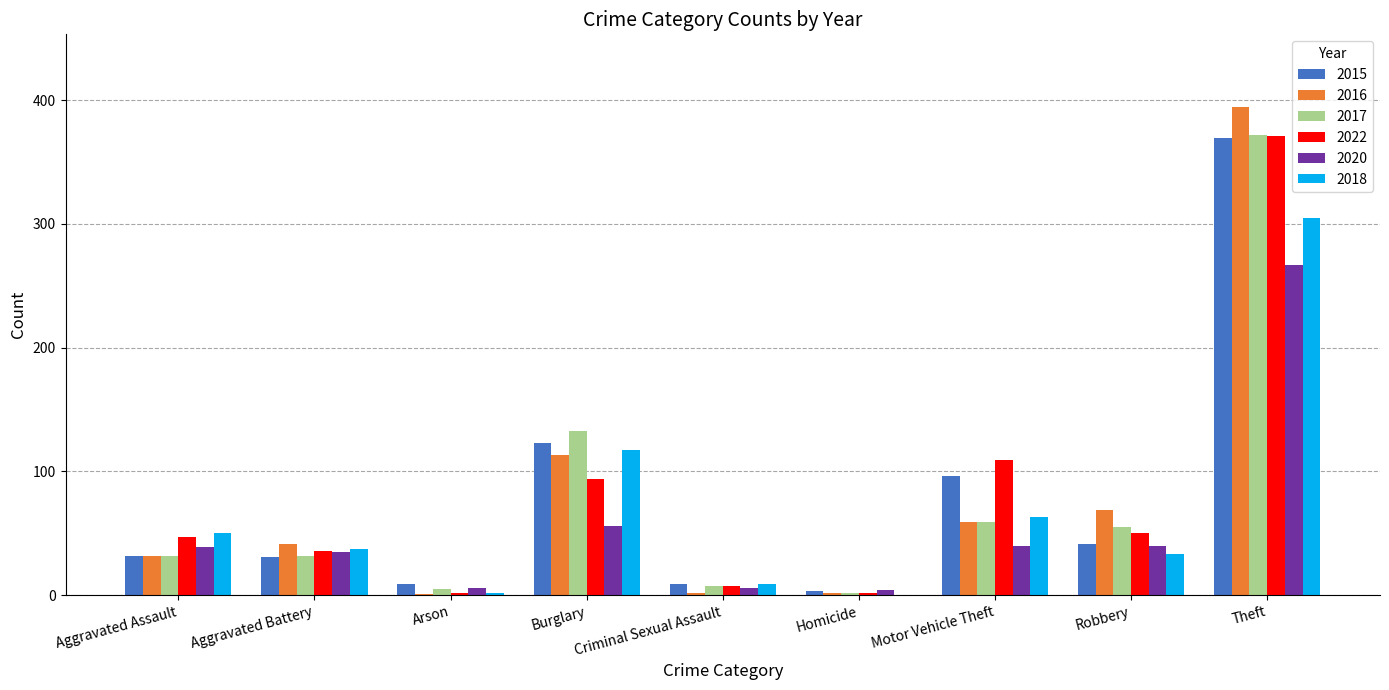

Is the value of 2015 at Robbery greater than the value of 2016 at Burglary?

No